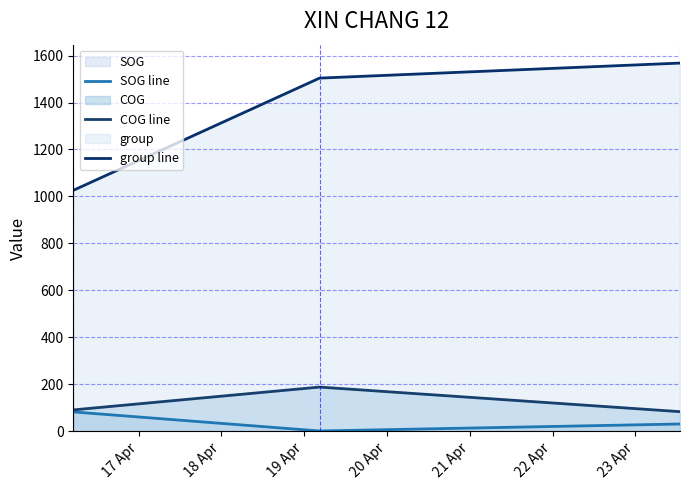

Reading left to right, extract all data points from this chart.

SOG line: 82.5	1.4	31.1
COG line: 91.1	188.3	83.6
group line: 1026.0	1504.0	1568.0